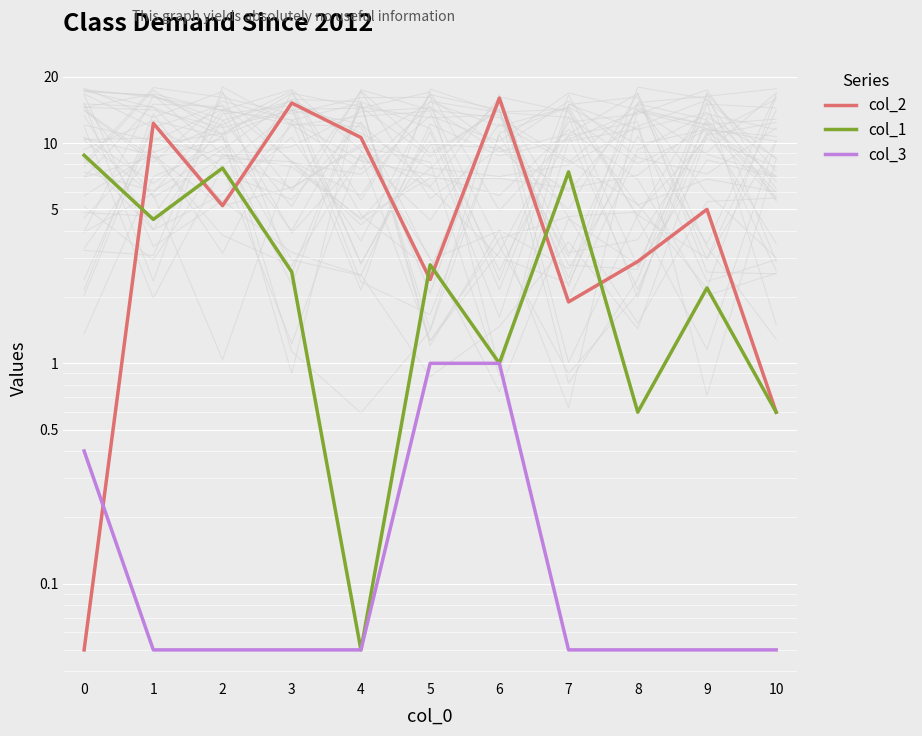

What is the difference between the maximum and minimum values in the col_3 series?

0.9